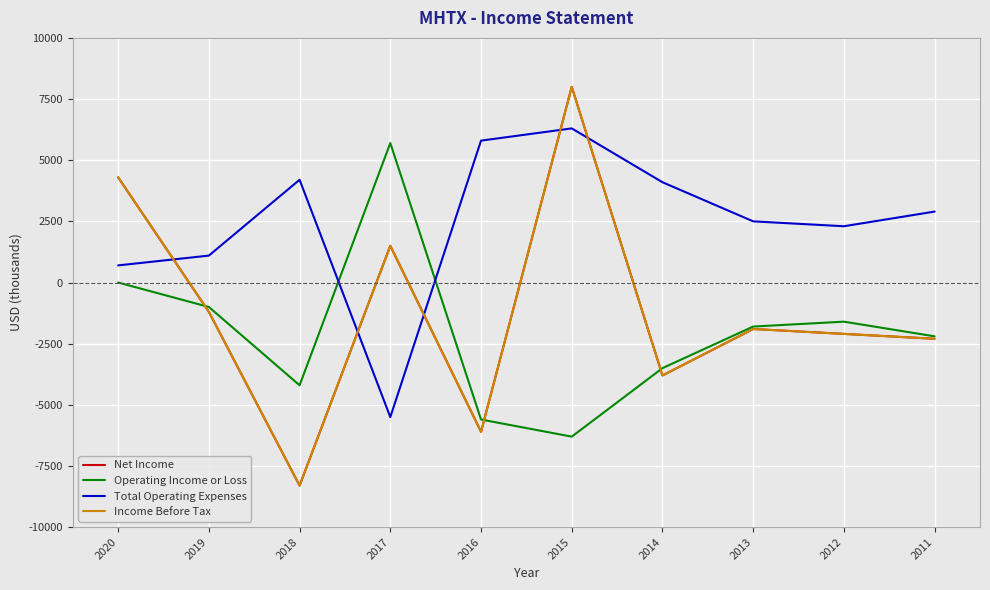

Does the chart have visible grid lines?

Yes